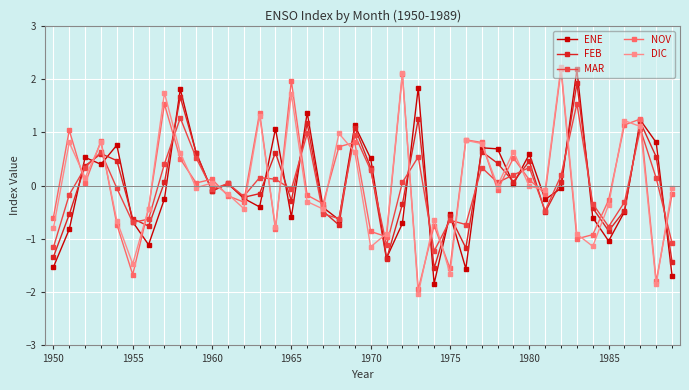

After their last crossing, which series has the higher values: NOV or FEB?

NOV